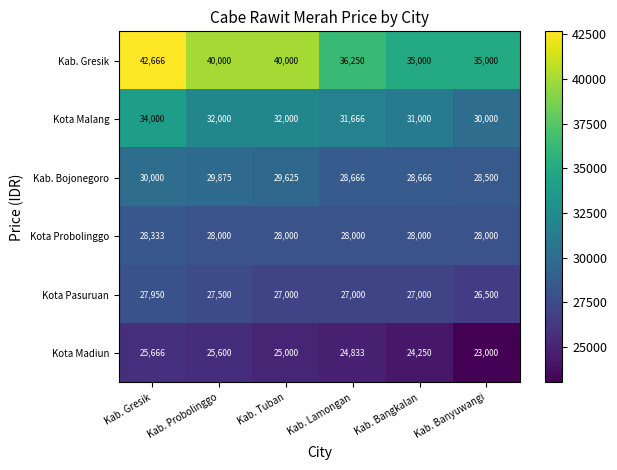

What is the approximate value of Kab. Gresik at Kab. Tuban, to the nearest 50?

40000